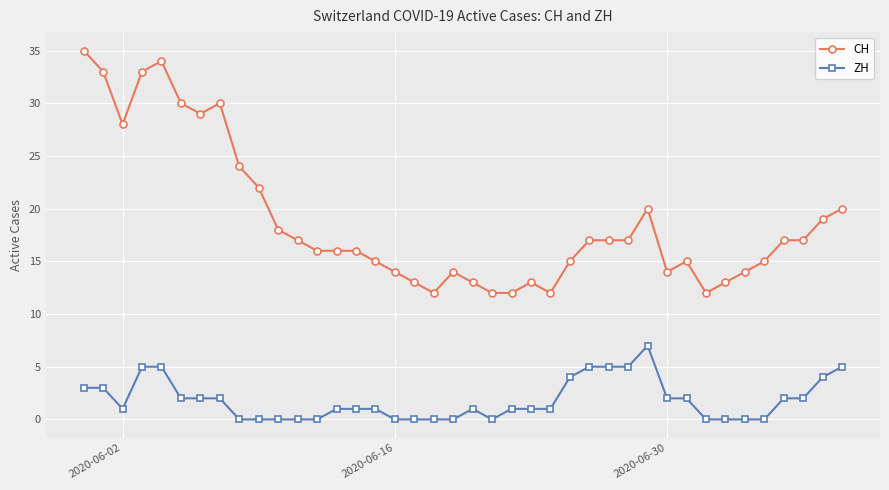

True or false: ZH and CH cross at least once.

False